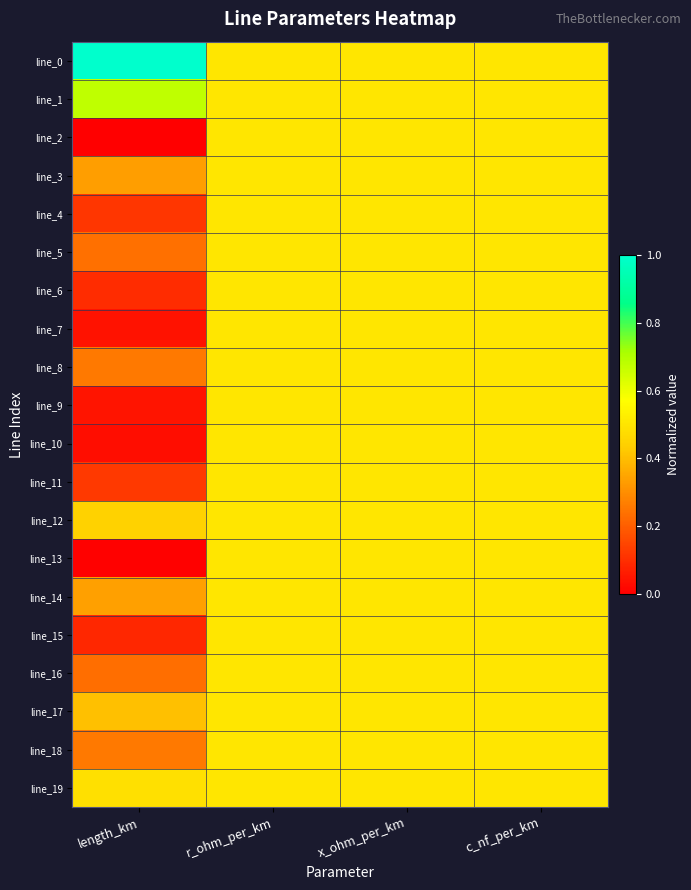

What is the total value across all series at c_nf_per_km?

10.0